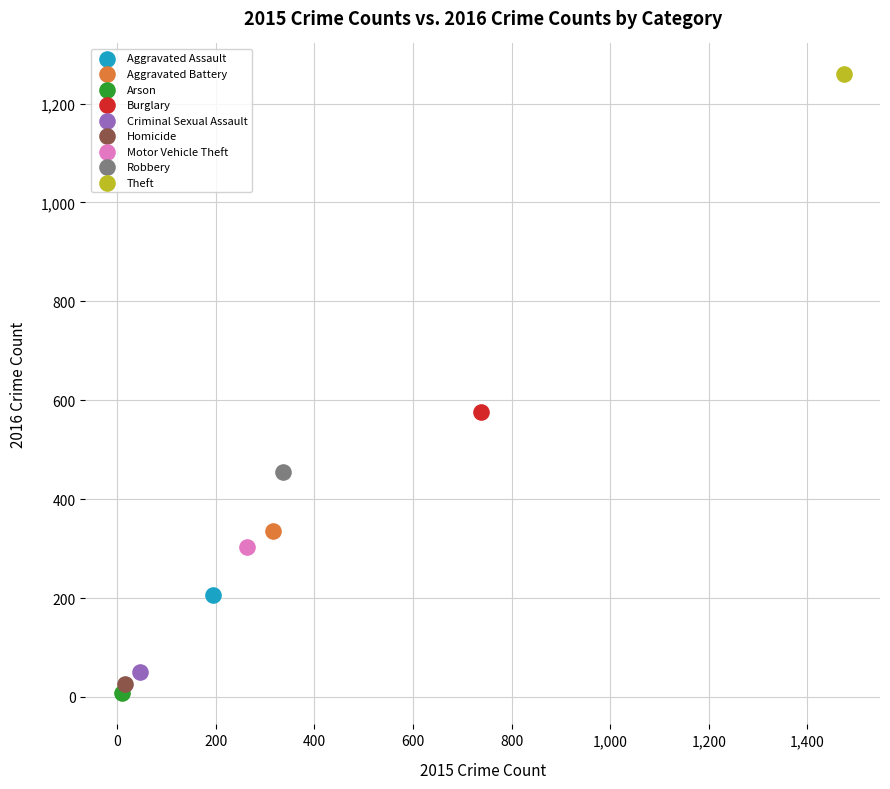

What are all the series names shown in the legend?

Aggravated Assault, Aggravated Battery, Arson, Burglary, Criminal Sexual Assault, Homicide, Motor Vehicle Theft, Robbery, Theft